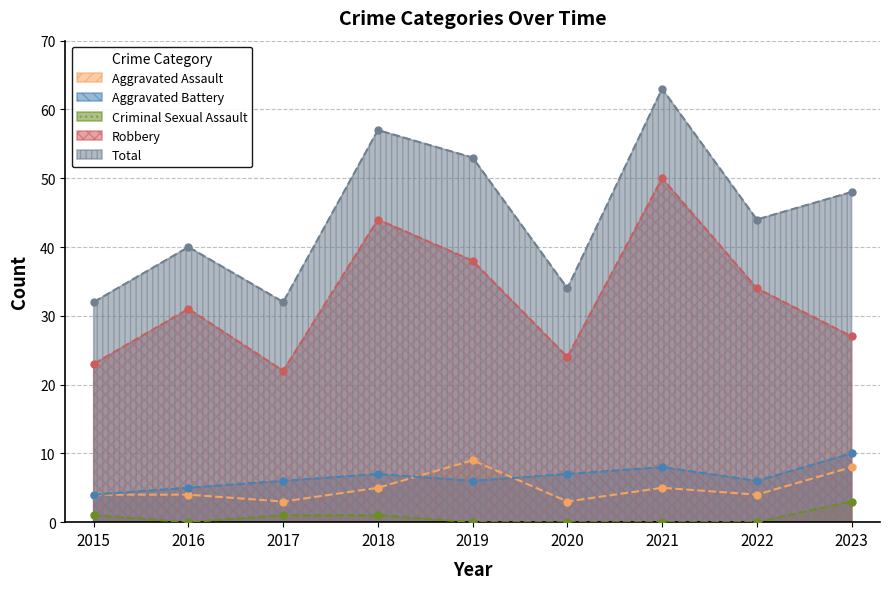

What are all the series names shown in the legend?

Aggravated Assault, Aggravated Battery, Criminal Sexual Assault, Robbery, Total